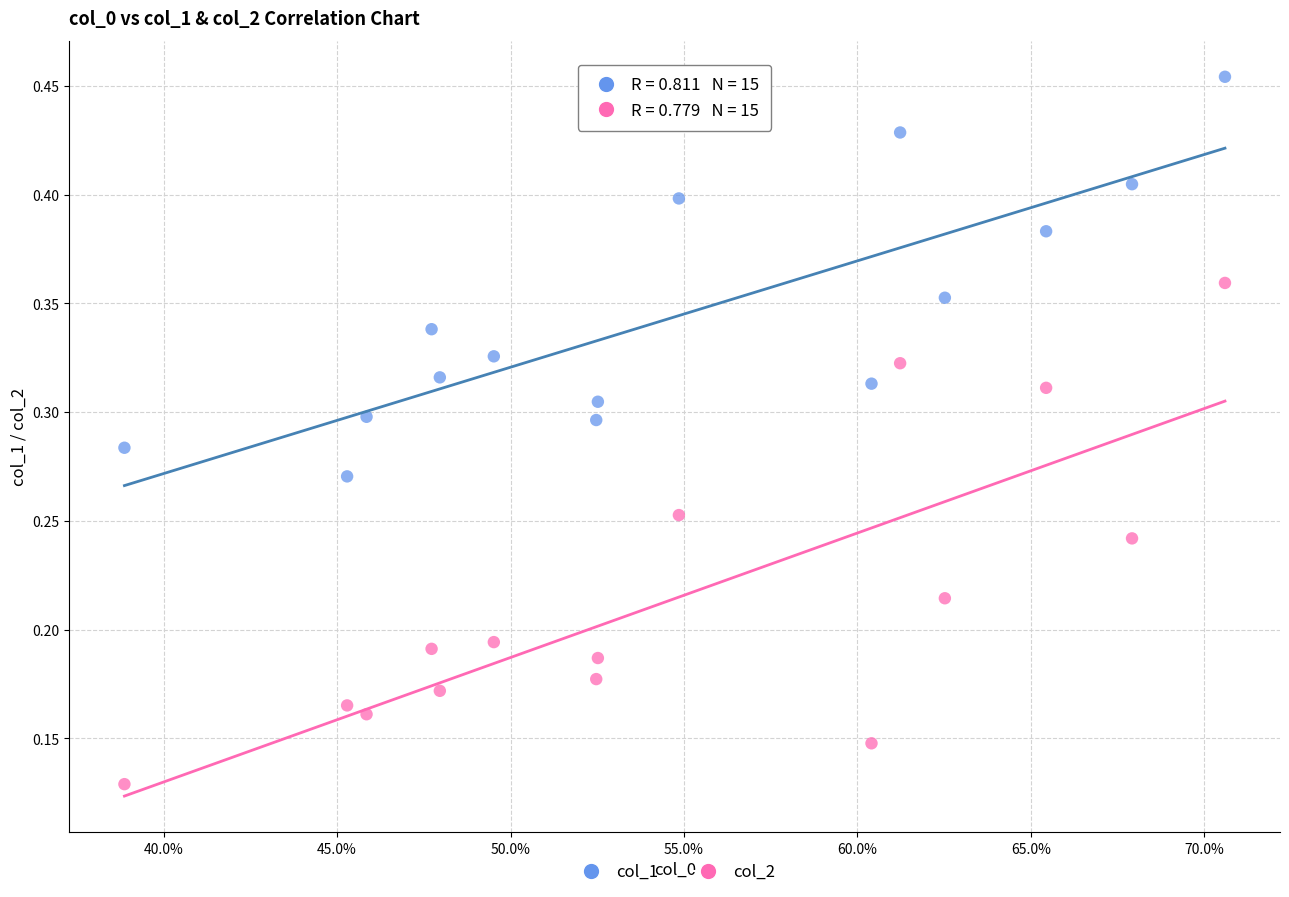

Which series reaches the maximum Y coordinate?

col_1